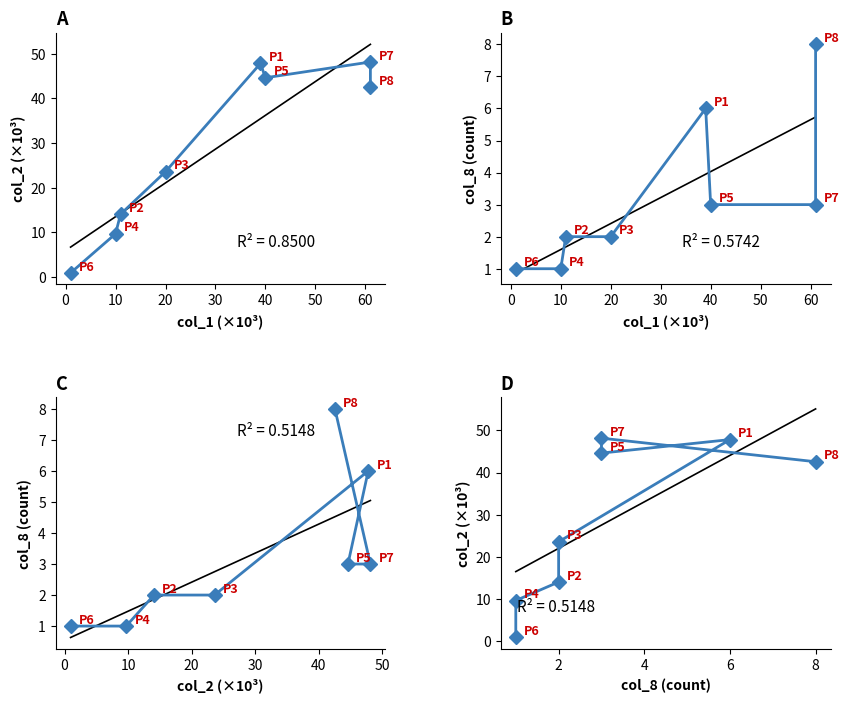

Reading left to right, list all the values displayed in this chart.

col_2: 0.9	9.7	14.1	23.6	47.8	44.6	48.1	42.5
col_8: 1.0	1.0	2.0	2.0	6.0	3.0	3.0	8.0
col_8 vs col_2: 1.0	1.0	2.0	2.0	6.0	3.0	3.0	8.0
col_2 vs col_8: 0.9	9.7	14.1	23.6	47.8	44.6	48.1	42.5